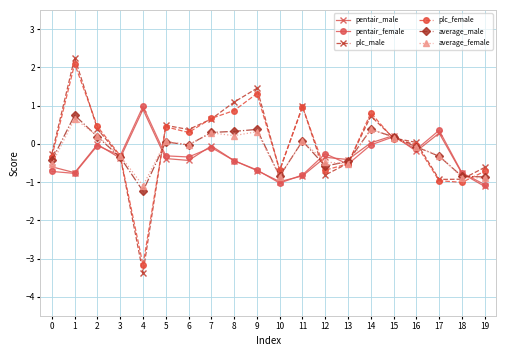

What is the difference between the second highest and second lowest values in the pentair_male series?

1.3